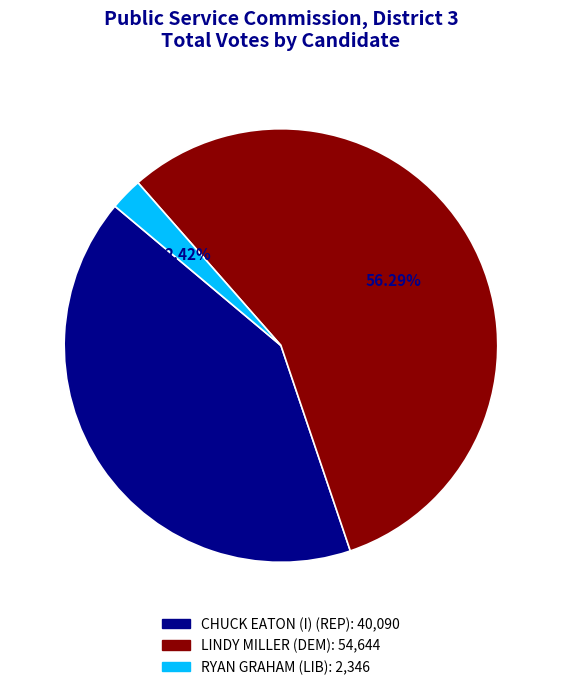

What is the ratio of the value at CHUCK EATON (I) (REP) to the value at LINDY MILLER (DEM)?

0.7